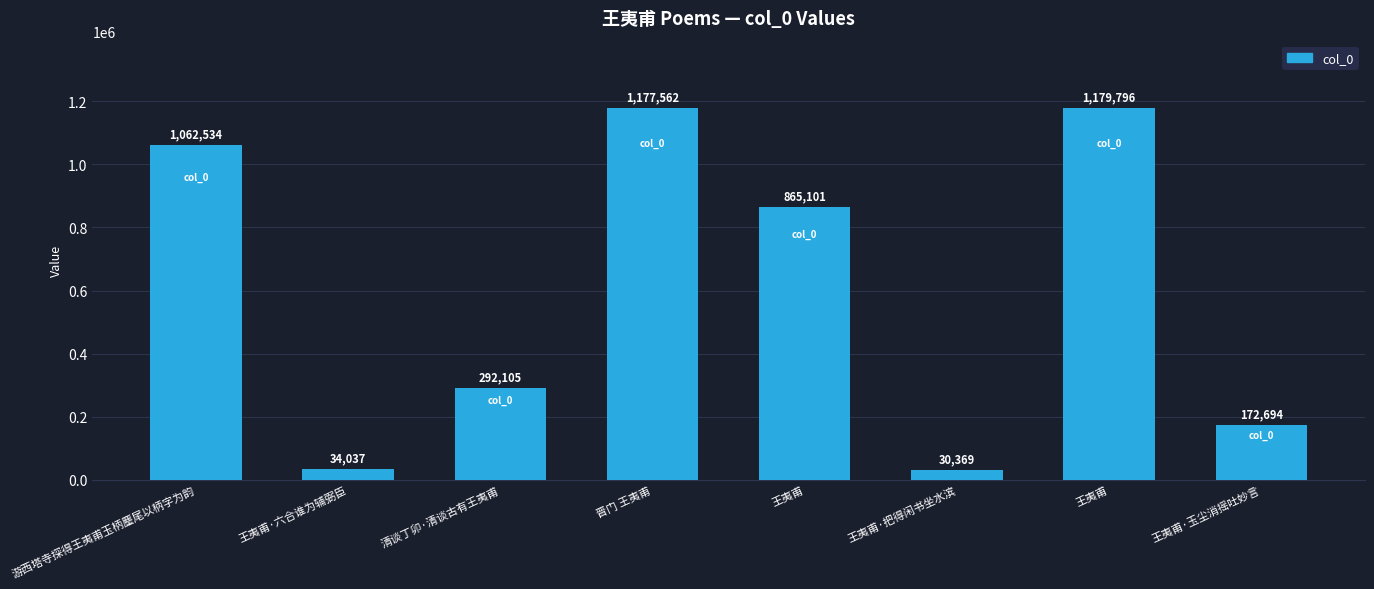

At which category does the chart reach its peak across all series?

王夷甫